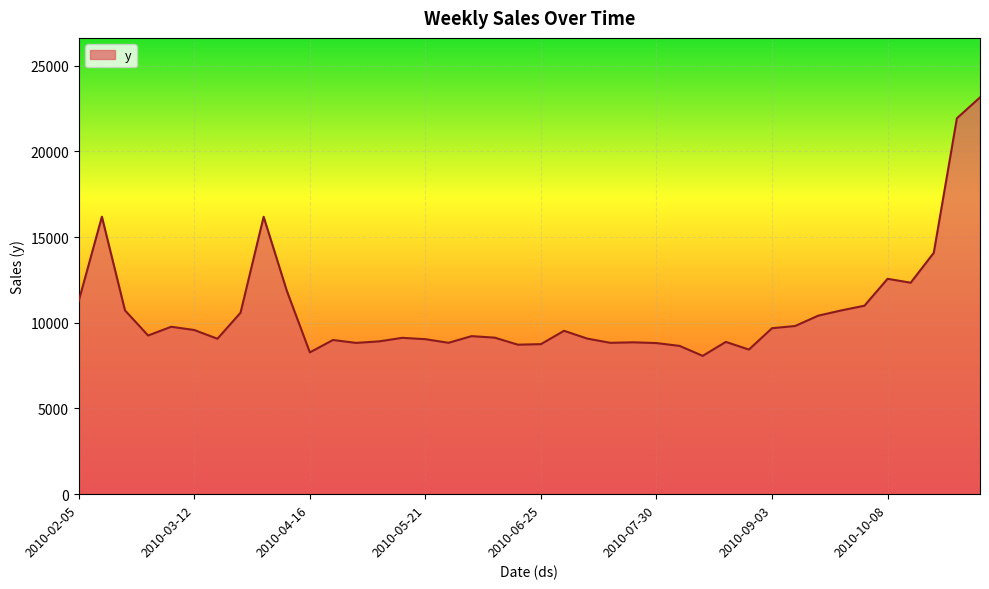

What is the greatest value displayed?

23144.7